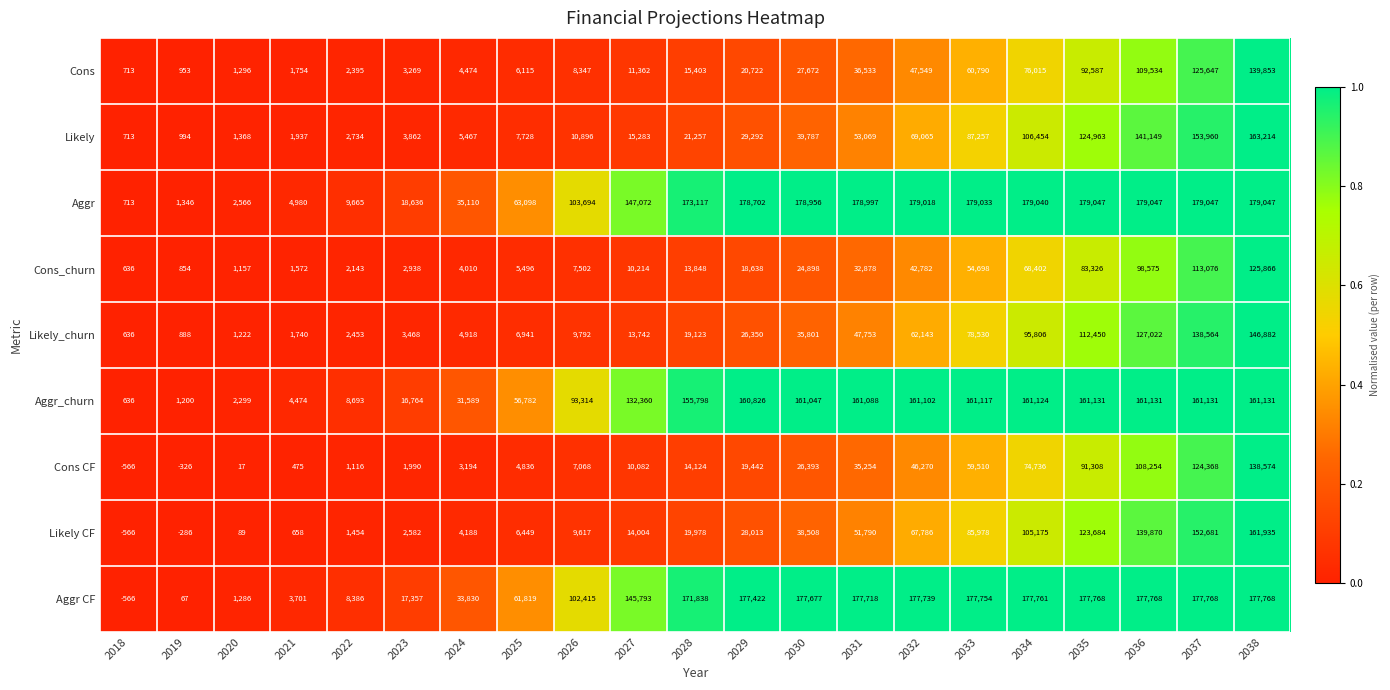

What is the greatest value displayed?

179047